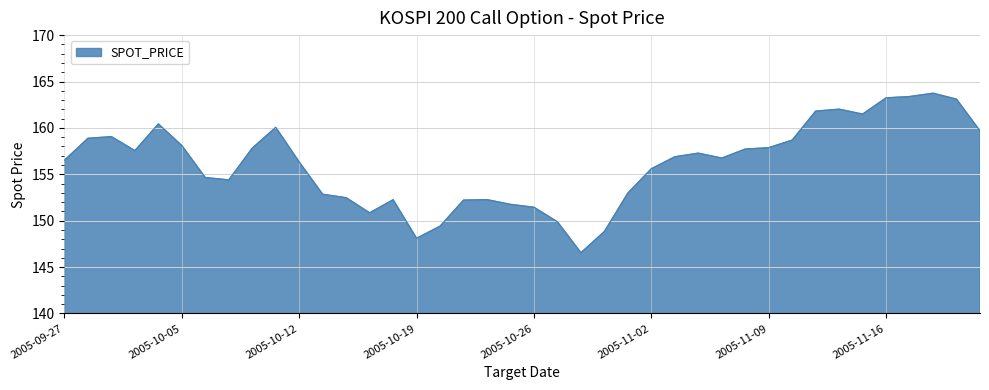

What is the smallest value displayed?

146.6